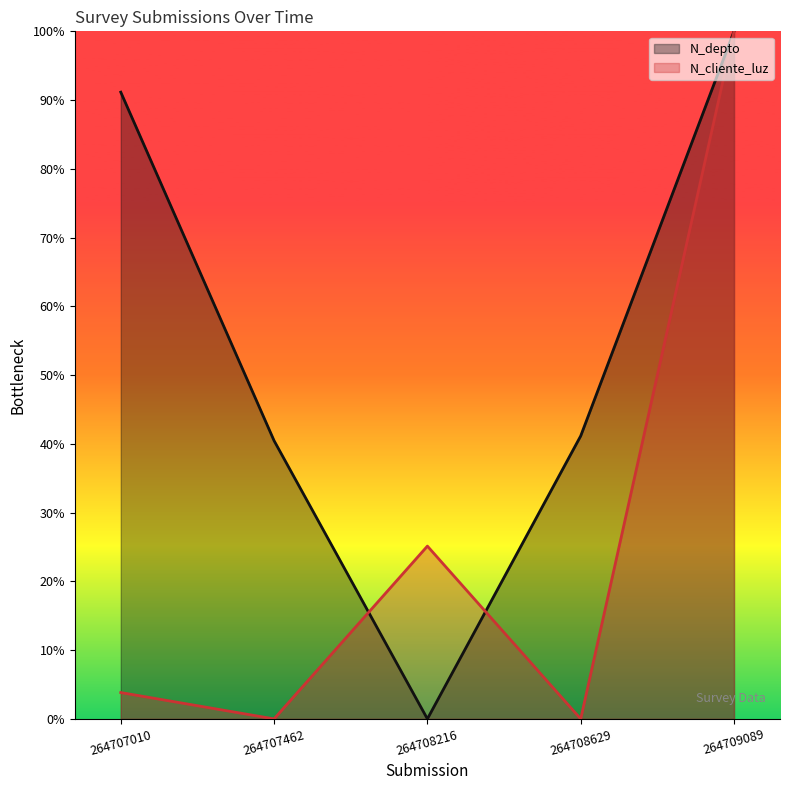

How many values in the N_depto series exceed 0?

4